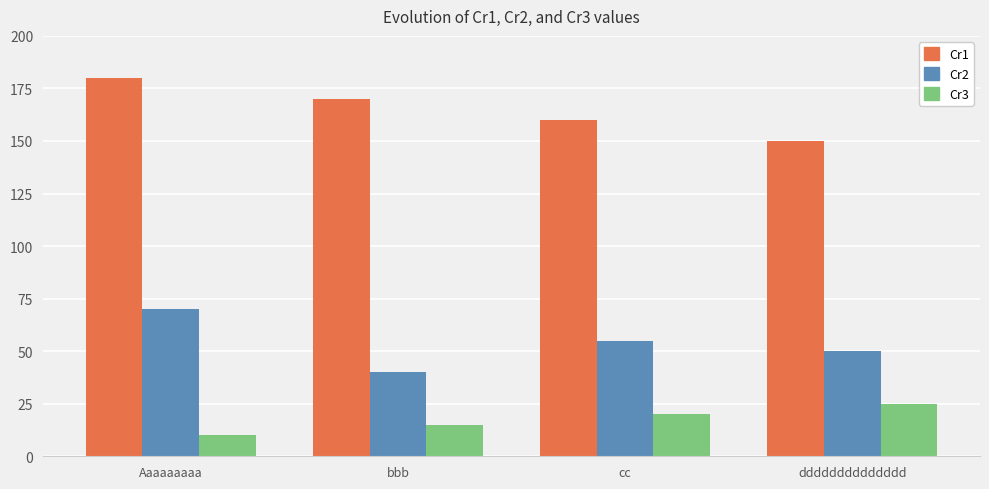

The value of Cr1 at dddddddddddddd is 150. True or false?

True